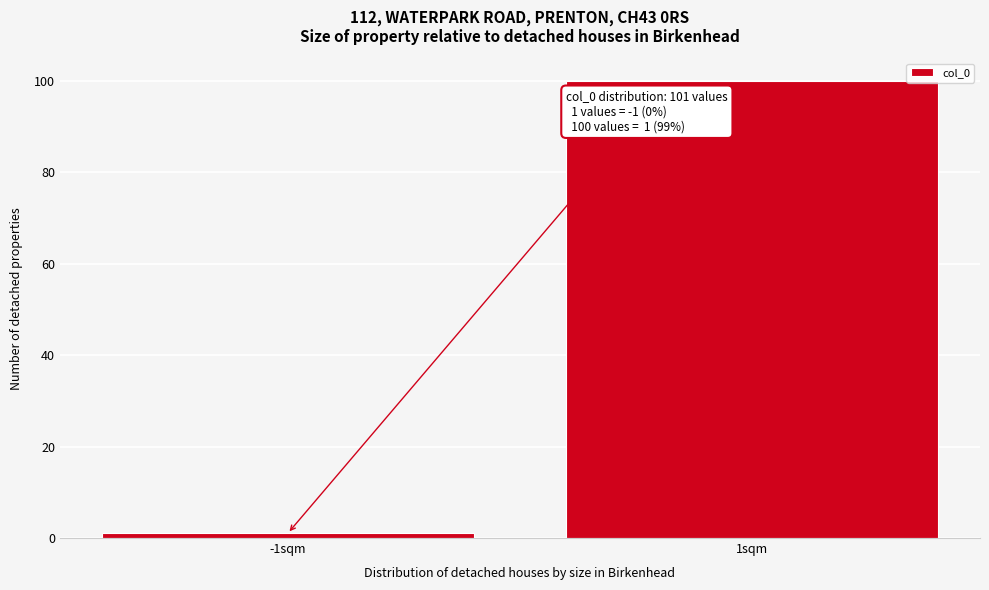

Reading right to left, transcribe all the data shown in this chart.

1sqm=100	-1sqm=1